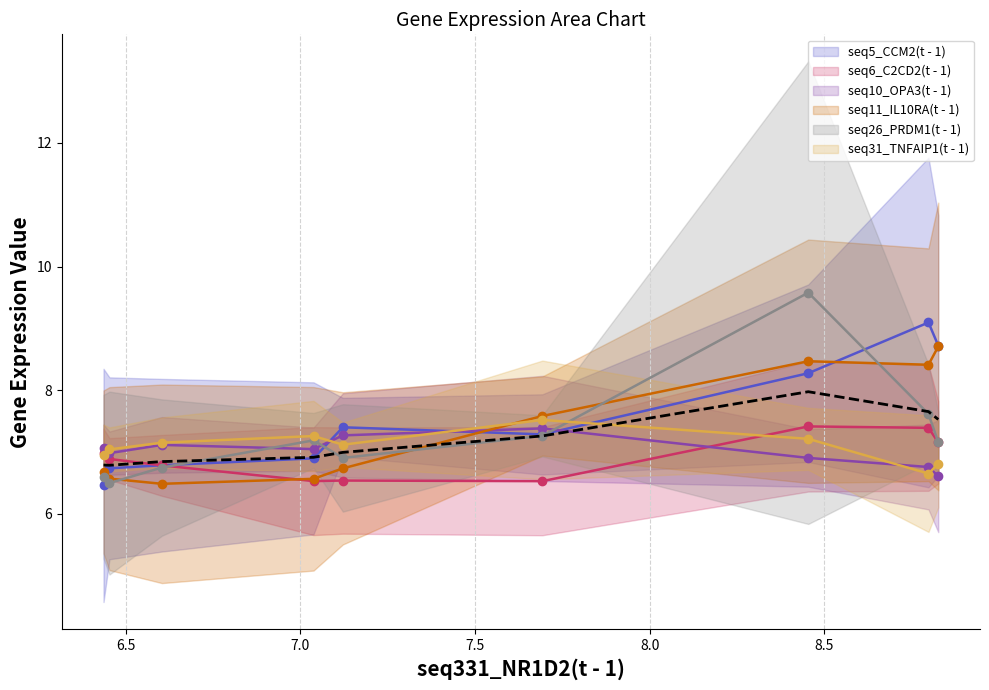

The value at 6.0 is 3.9. True or false?

False